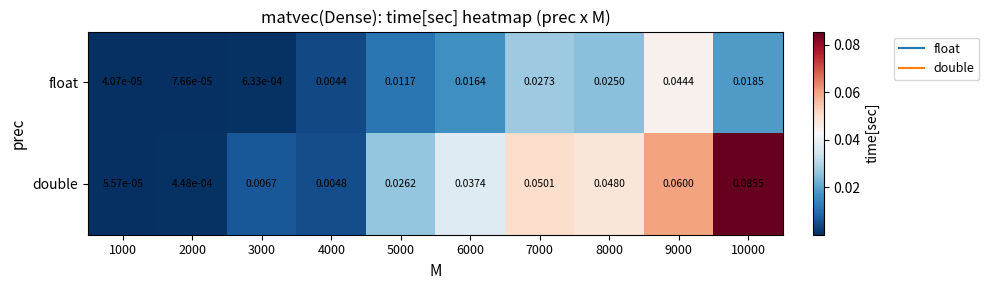

Which series changed the most between 4000 and 5000?

double